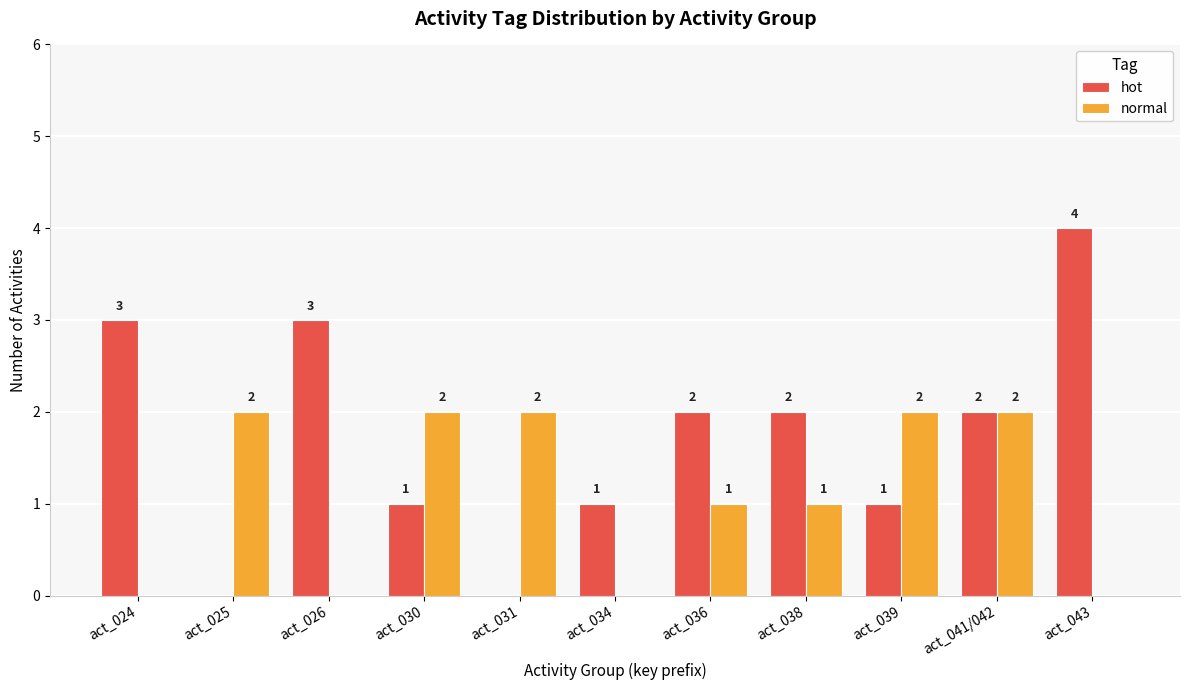

Which series has the largest total across all categories?

hot